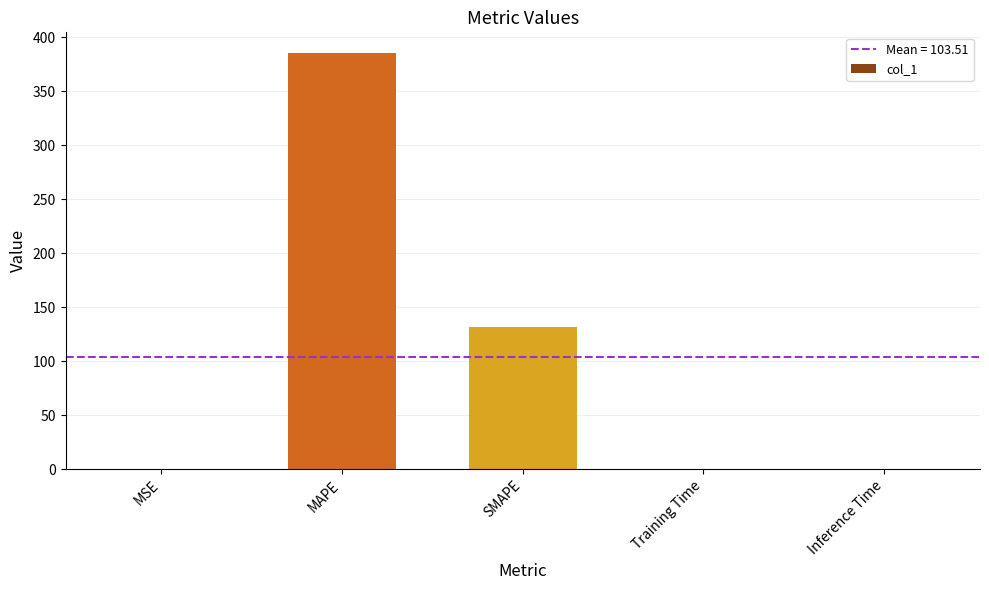

Between MAPE and Training Time, which is larger?

MAPE